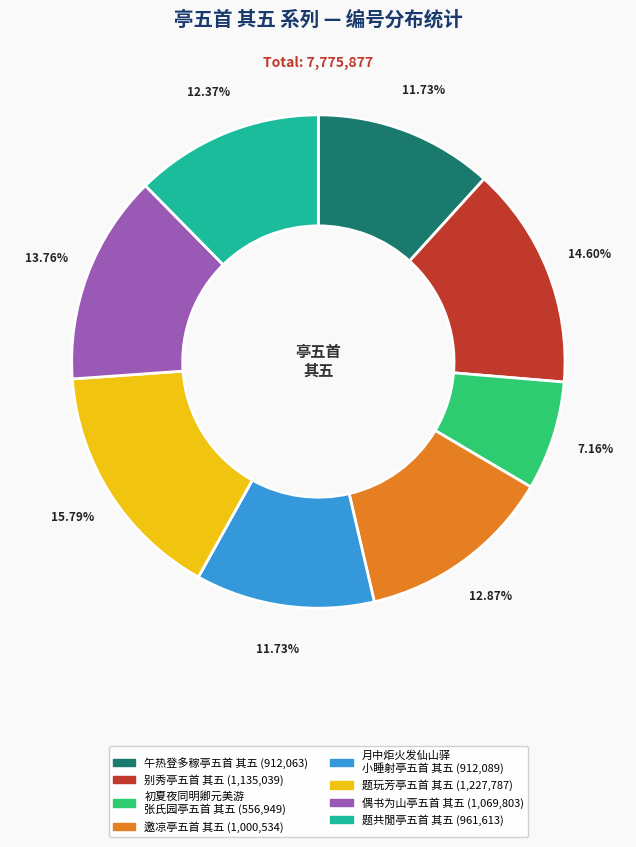

To the nearest percent, what is the average slice percentage?

12%